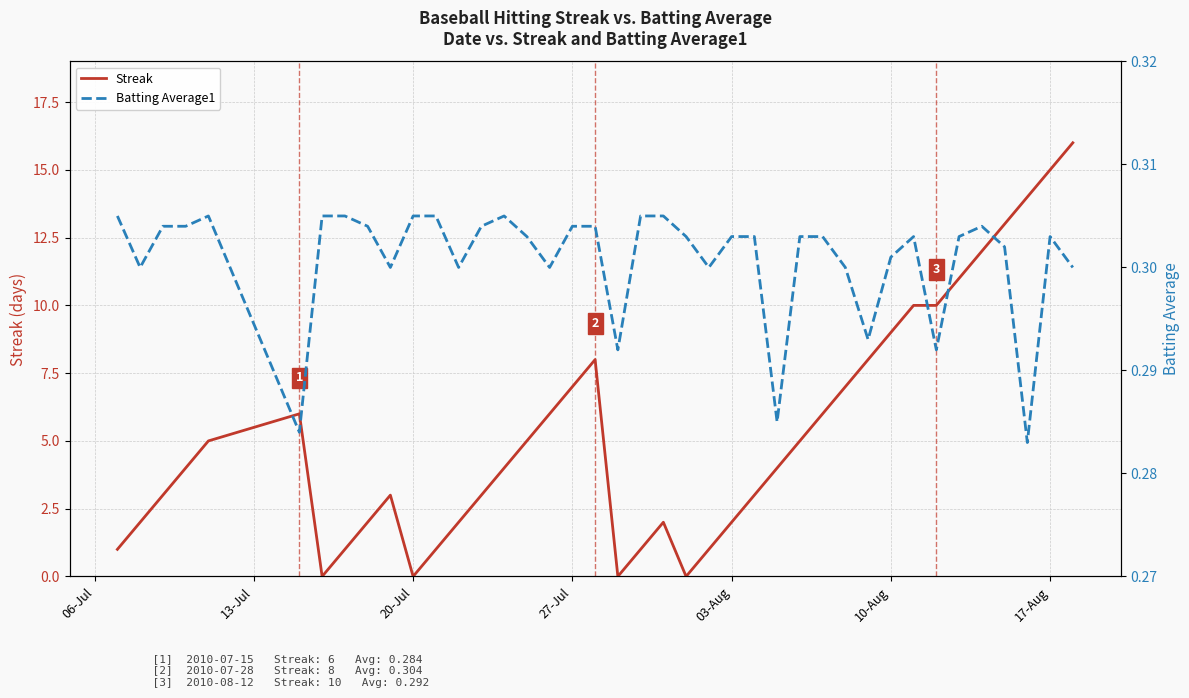

List the series in order of their overall mean, lowest first.

Batting Average1, Streak